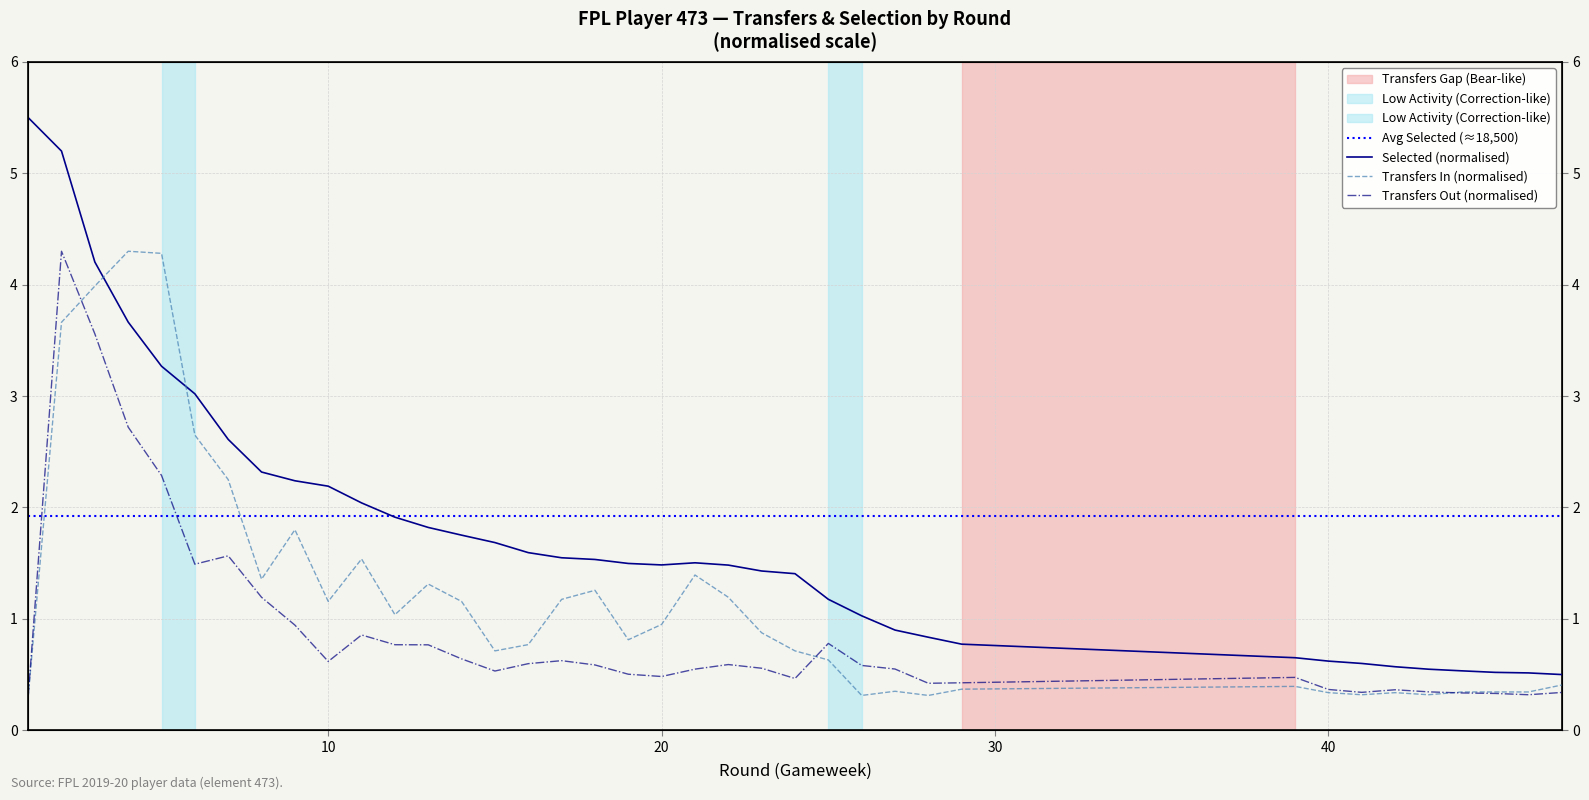

At which label is selected closest to 3?

6